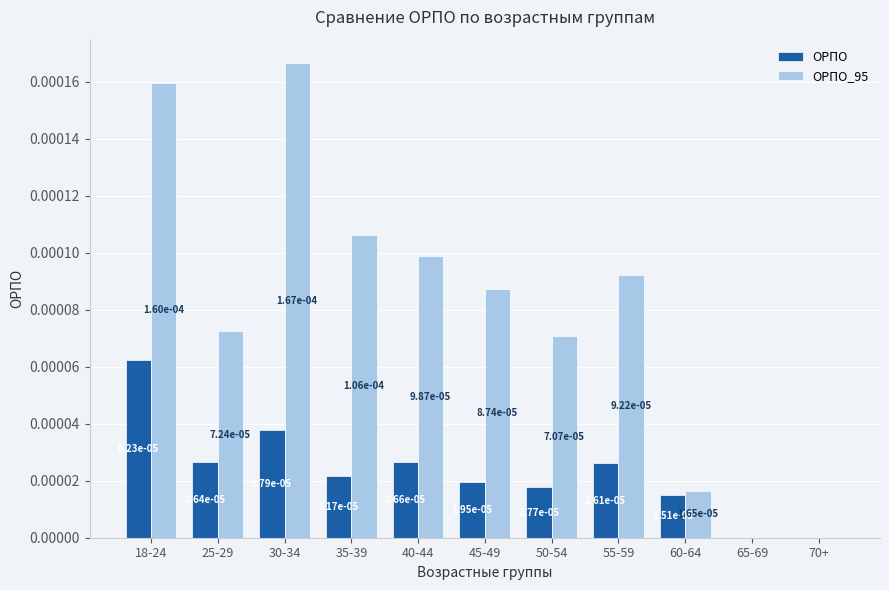

True or false: ОРПО has a value of 0.0 at 30-34.

True